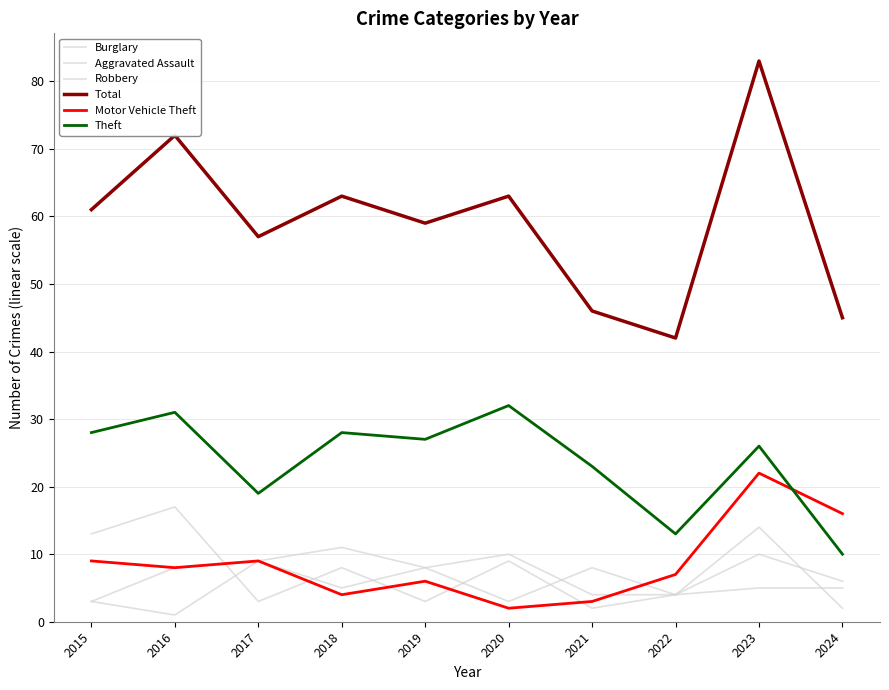

Which series has the largest range (max minus min)?

Total